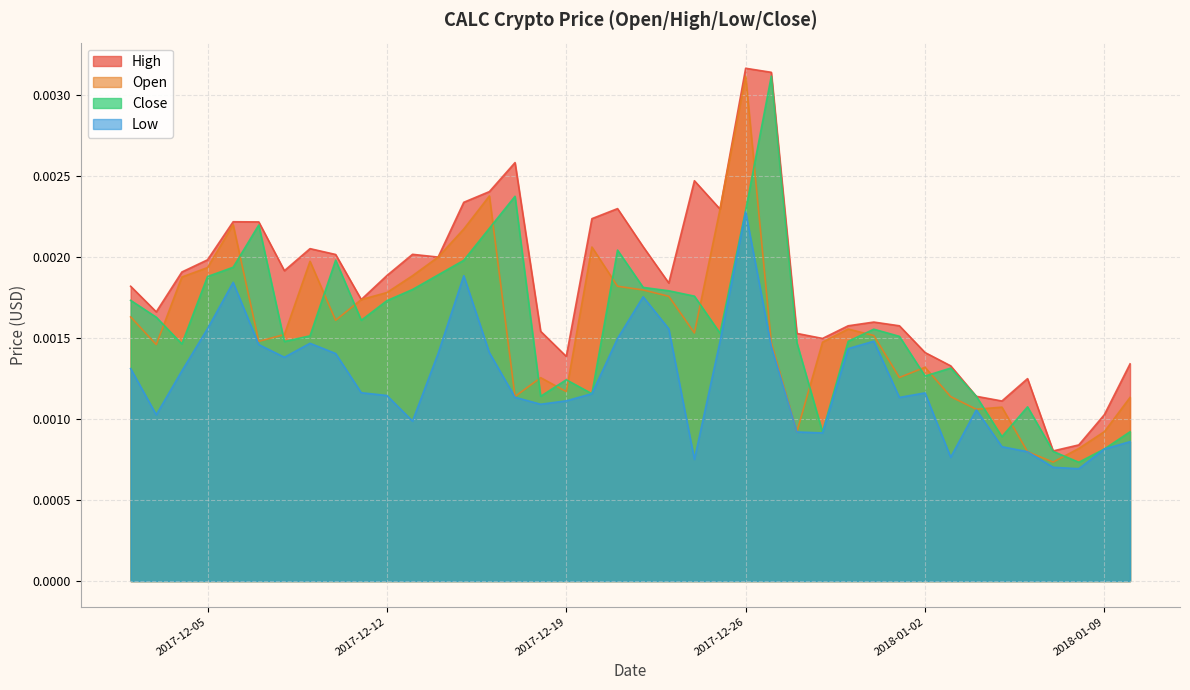

What is the label of the 18th point from the left?

2017-12-19